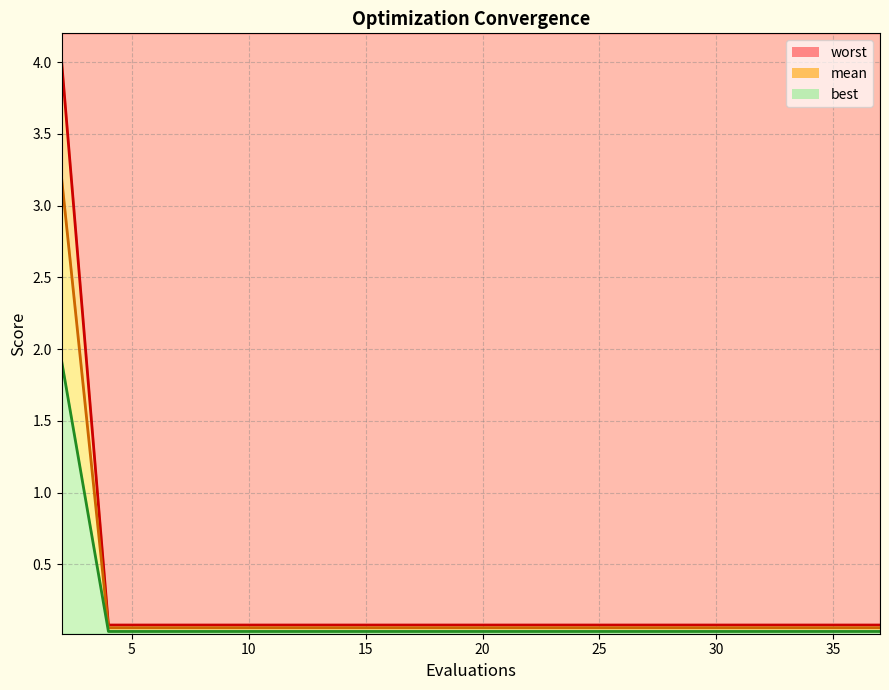

What is the difference between the maximum and minimum values in the worst_line series?

3.9